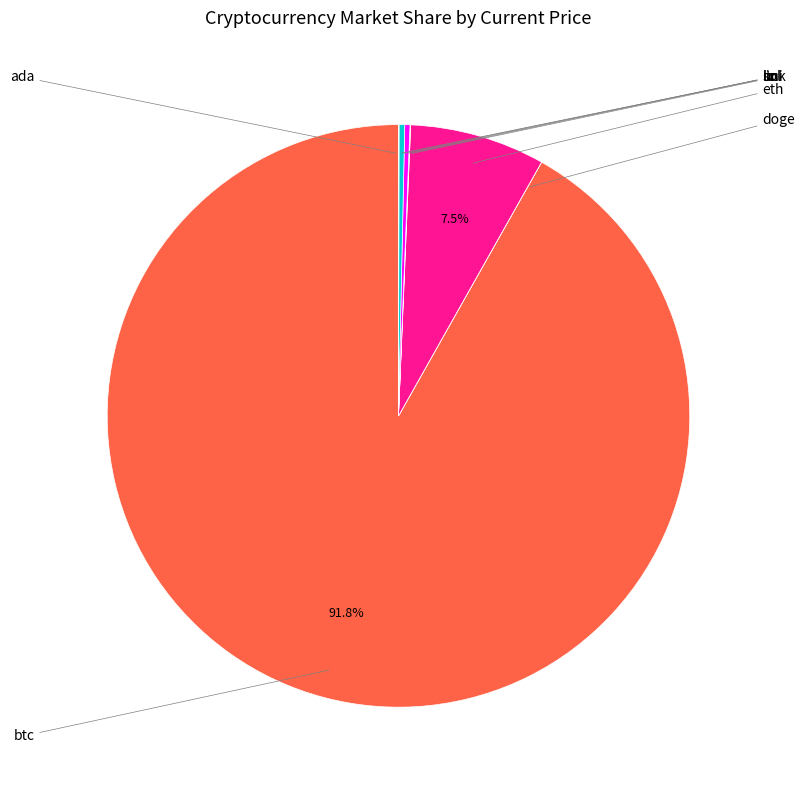

Combined, what portion of the pie is ltc and link?

0.3%